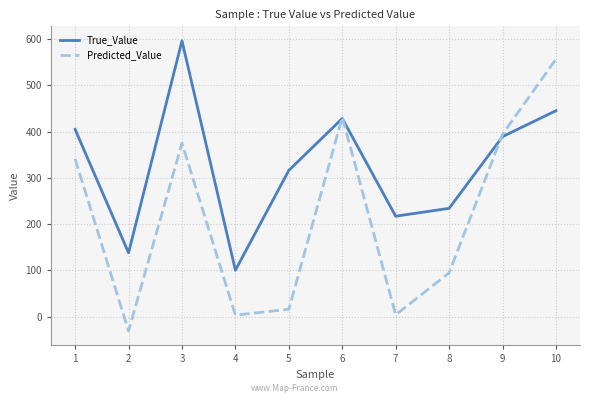

How many categories are shown in the chart?

10